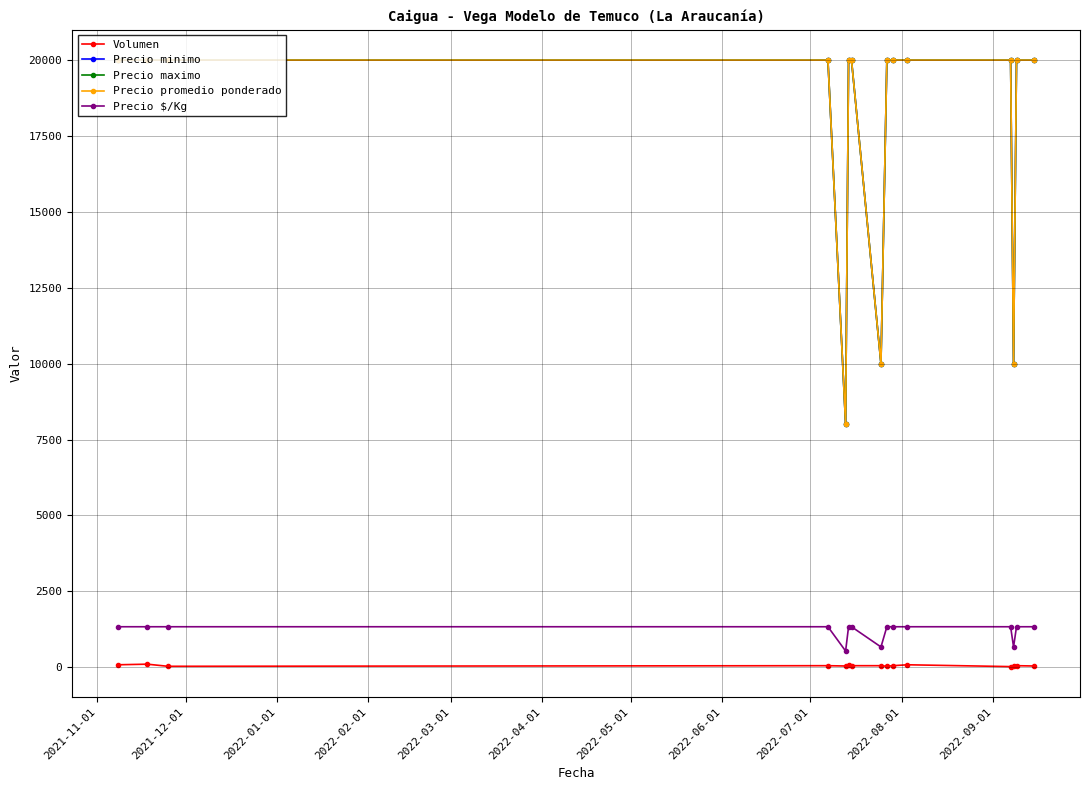

What is the difference between the maximum and second lowest values in the Precio minimo series?

10000